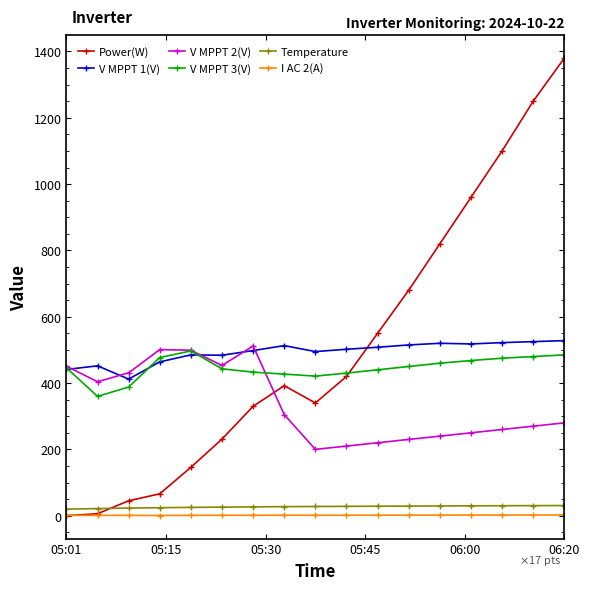

Which series has the widest spread of values?

Power(W)